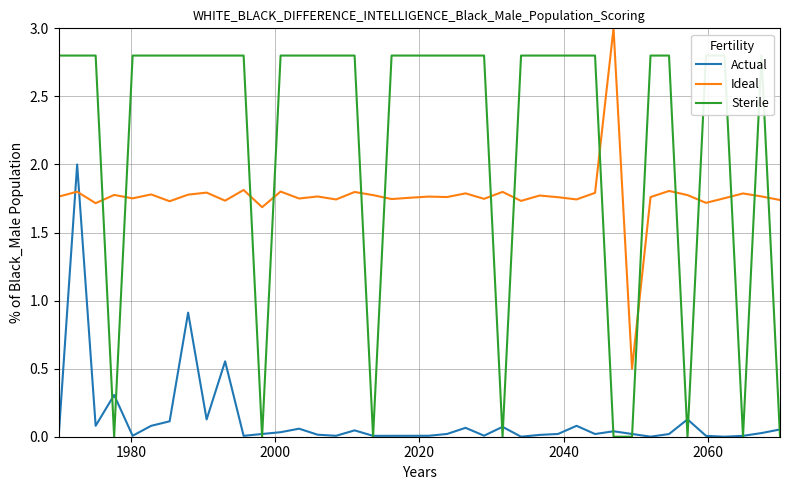

What is the maximum value for Ideal?

3.0